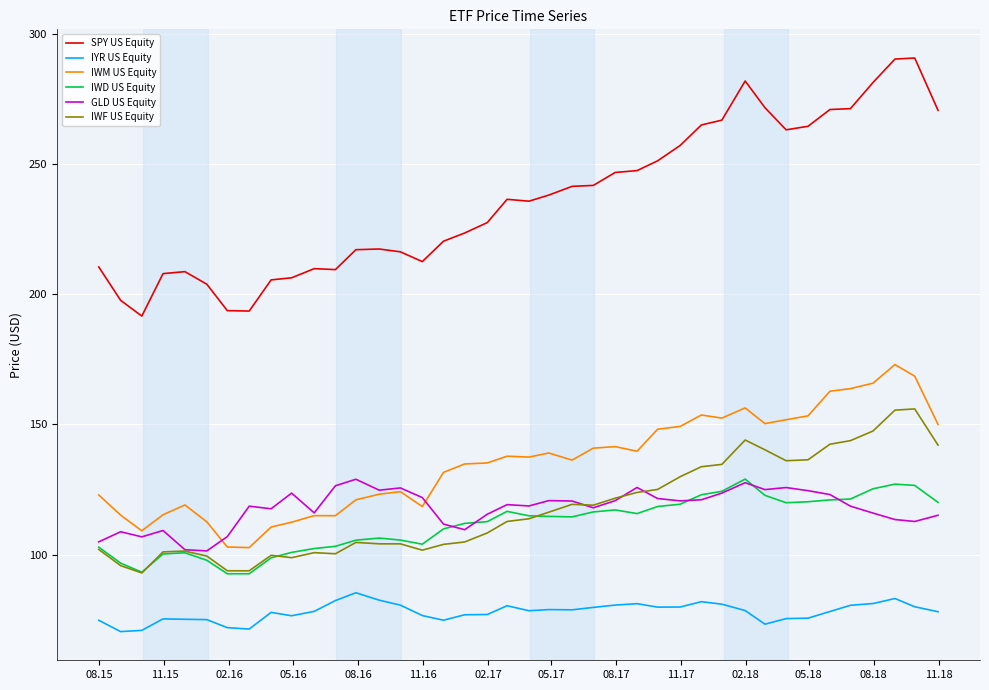

What is the lowest value of the IWM US Equity series?

102.7